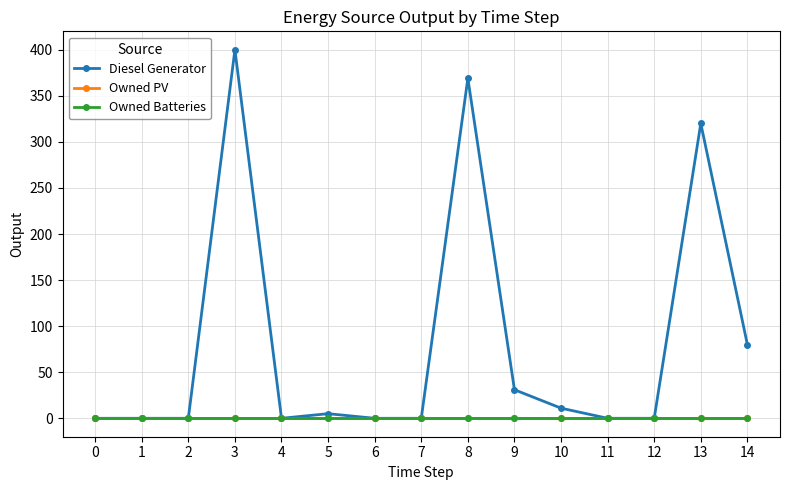

Is this an area chart (filled region under the line)?

No